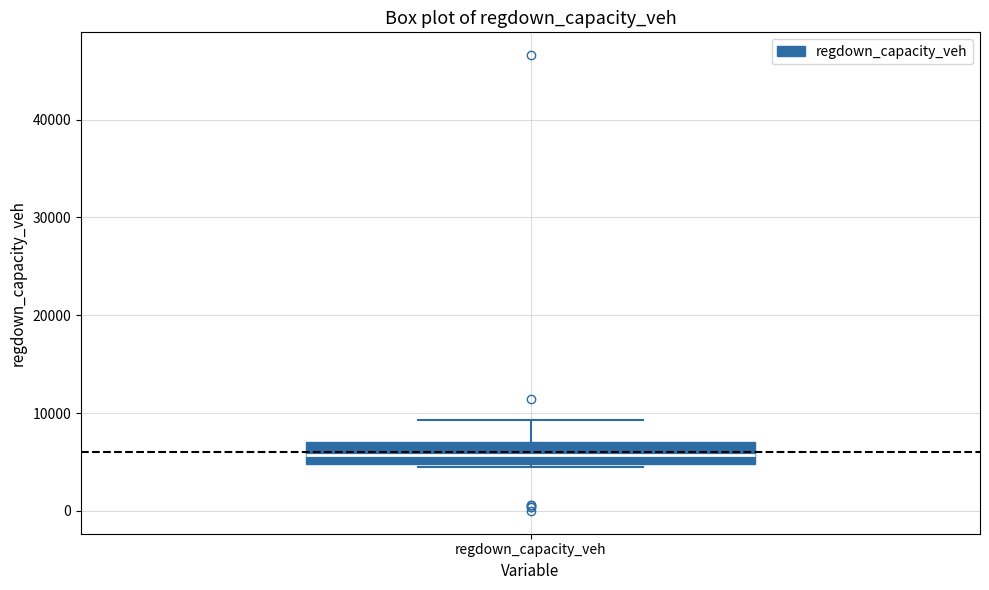

Transcribe this box plot: give where the median line is, the range the box spans, and where the two whiskers end, as read against the y-axis. The values are not printed on the chart, so give them approximately, as read against the axis.

median 6000, box 5000 to 7000, whiskers 4000 to 9000